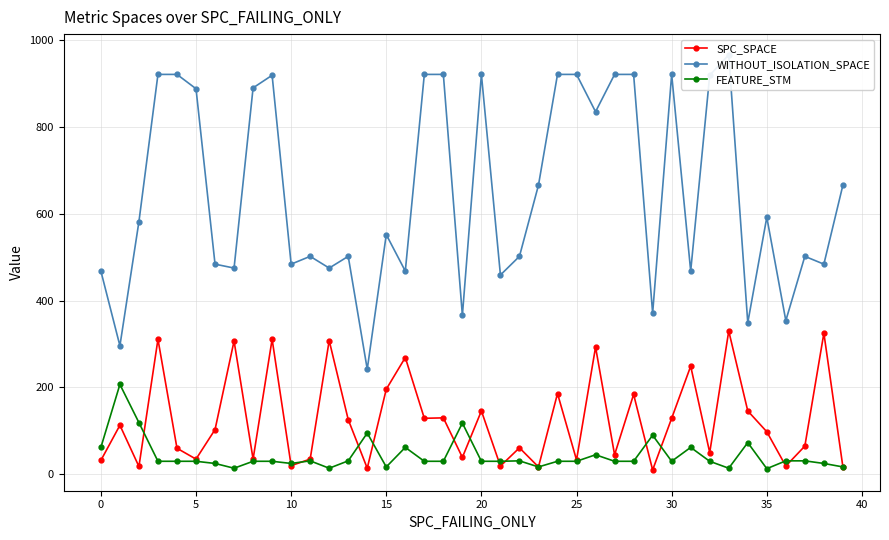

What is the label of the 24th point from the left?

23